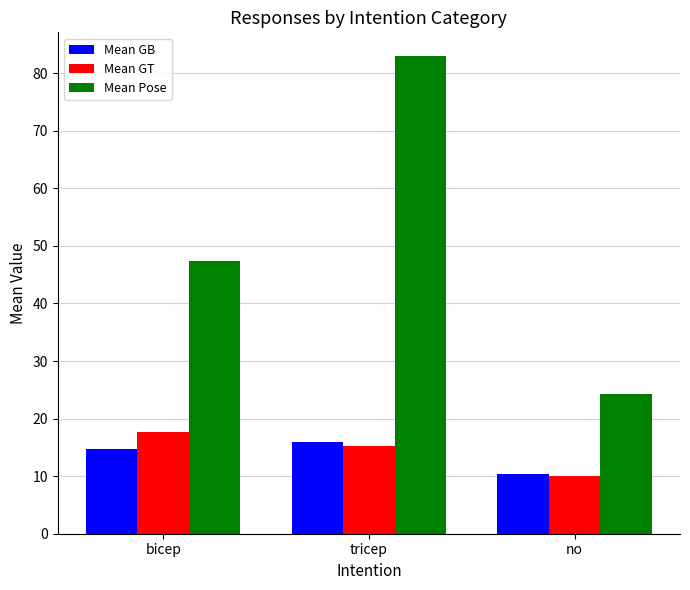

How many data points in Mean Pose are less than 47?

1